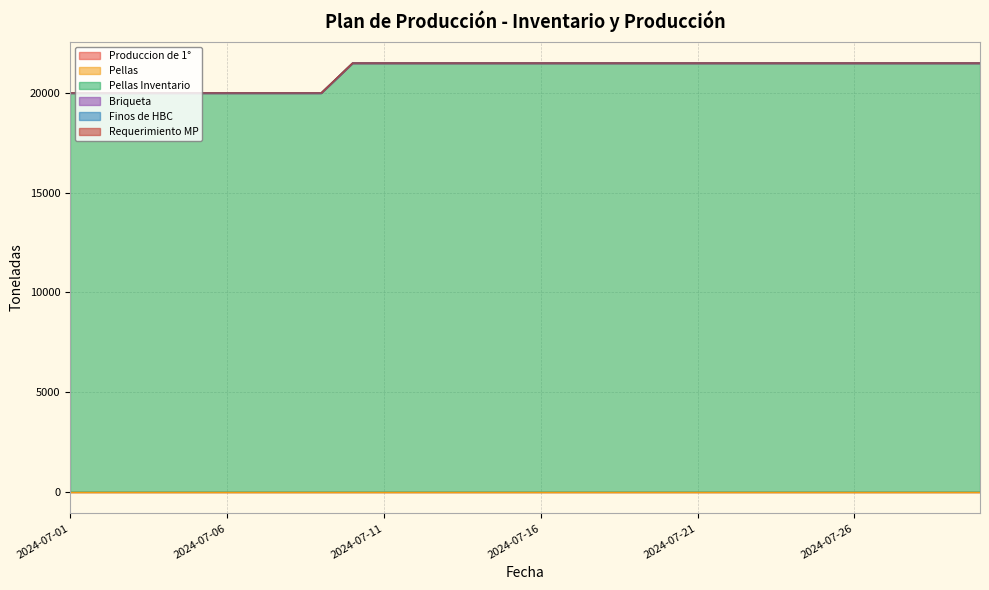

What is the total value across all series at 2024-07-03?

20000